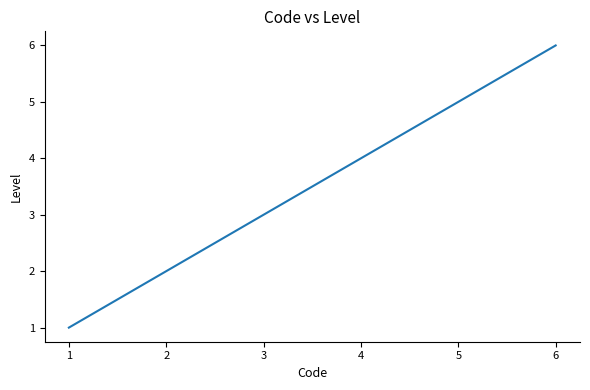

List the labels in order of value, largest first.

6, 5, 4, 3, 2, 1